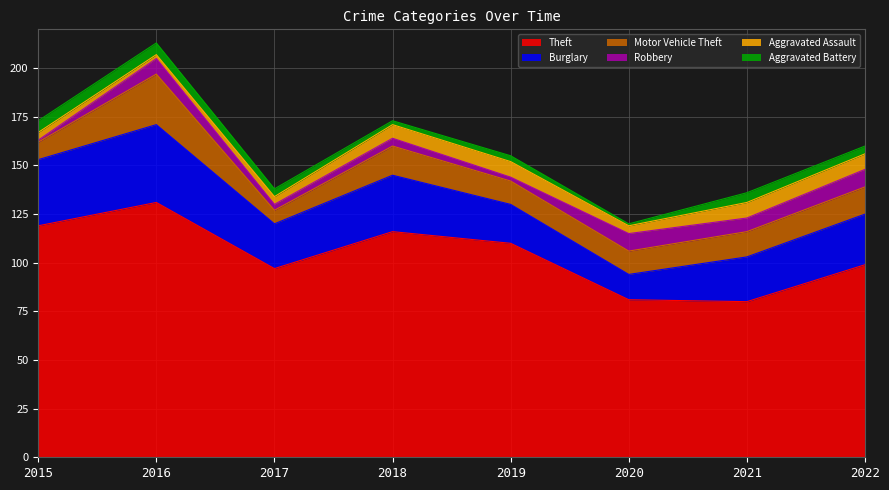

What are all the series names shown in the legend?

Theft, Burglary, Motor Vehicle Theft, Robbery, Aggravated Assault, Aggravated Battery